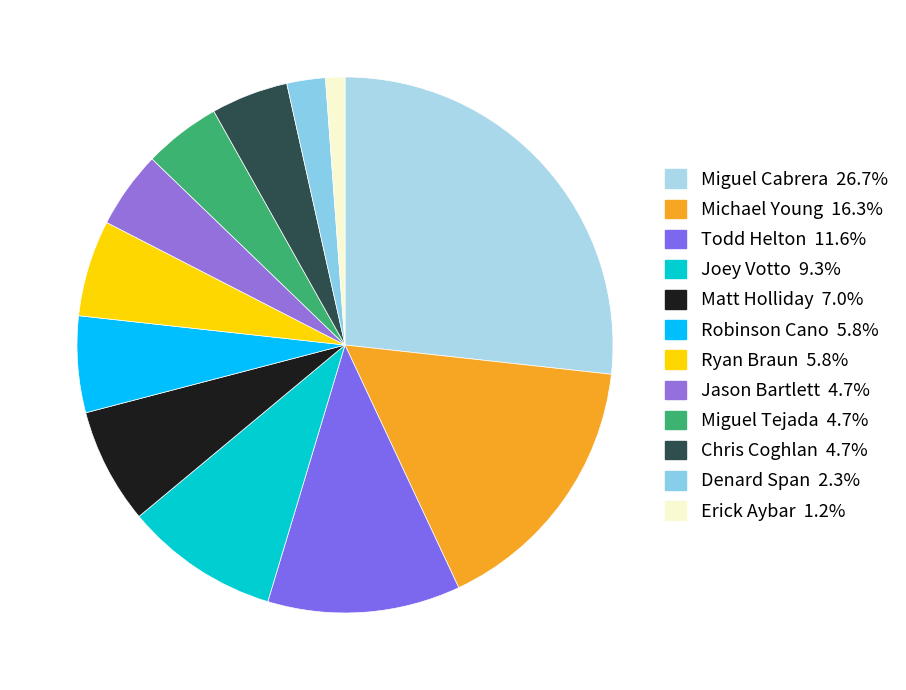

To the nearest percent, what is the average slice percentage?

8%